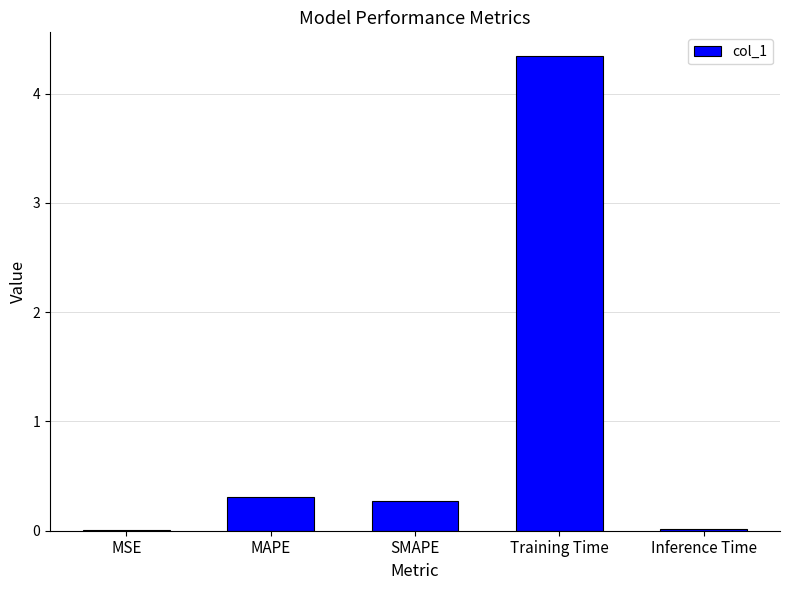

What is the sum of all values?

4.9